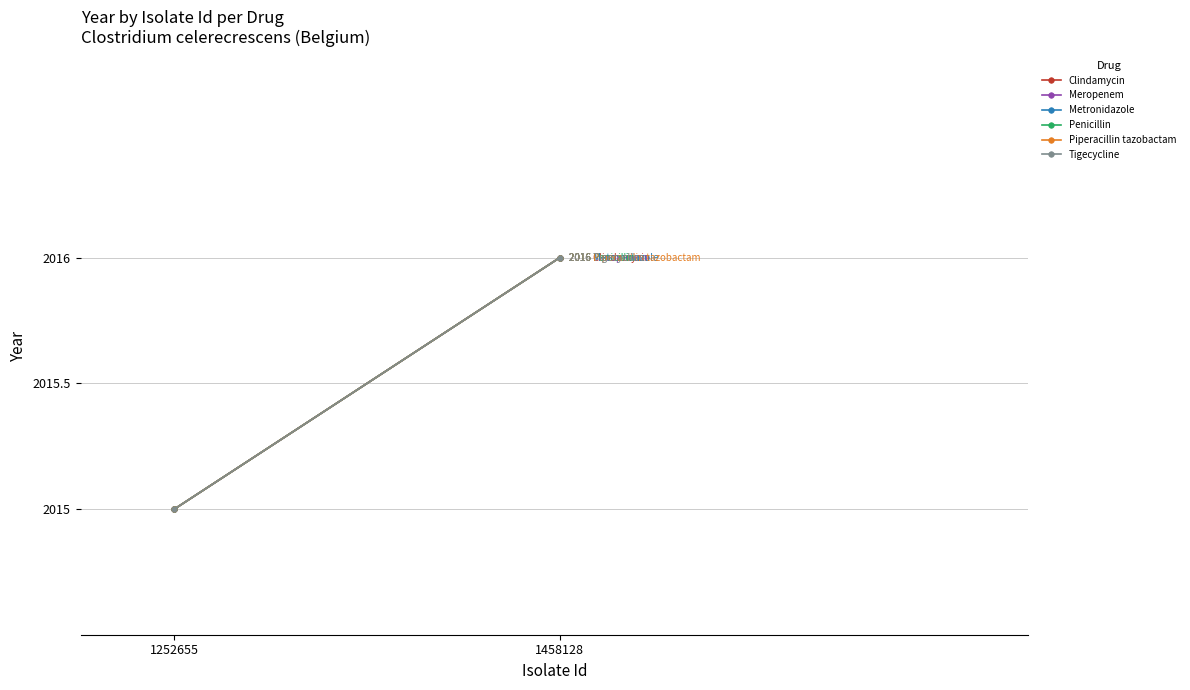

What is the lowest value of the Meropenem series?

2015